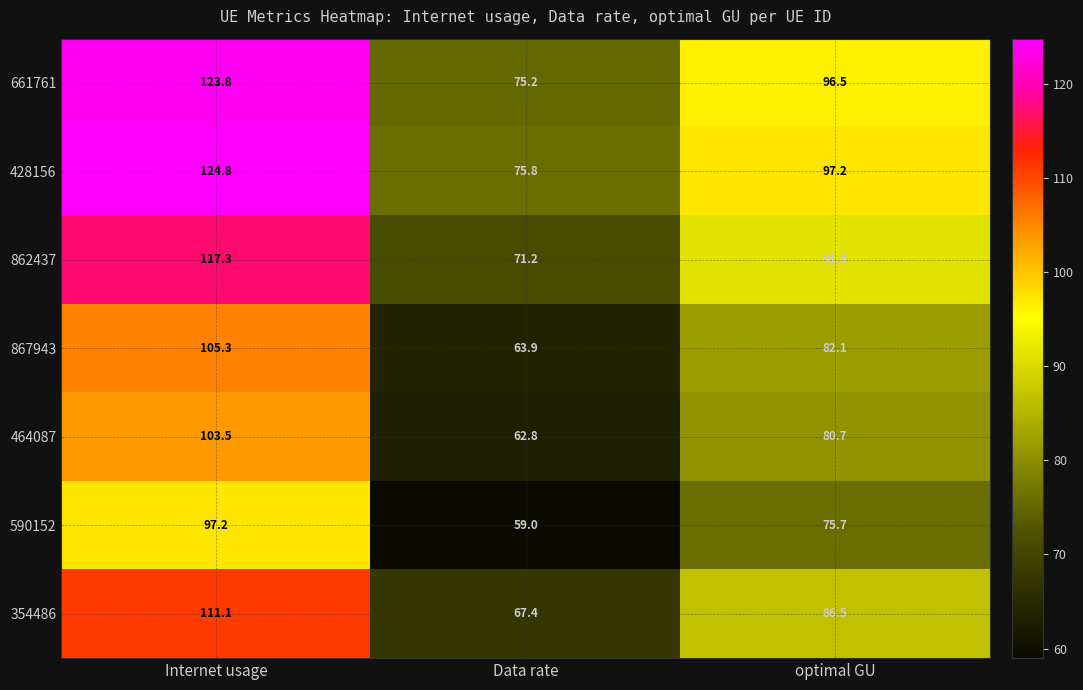

Reading left to right, what are all the values shown in this chart?

661761: Internet usage=123.8	Data rate=75.2	optimal GU=96.5
428156: Internet usage=124.8	Data rate=75.8	optimal GU=97.2
862437: Internet usage=117.3	Data rate=71.2	optimal GU=91.4
867943: Internet usage=105.3	Data rate=63.9	optimal GU=82.1
464087: Internet usage=103.5	Data rate=62.8	optimal GU=80.7
590152: Internet usage=97.2	Data rate=59.0	optimal GU=75.7
354486: Internet usage=111.1	Data rate=67.4	optimal GU=86.5